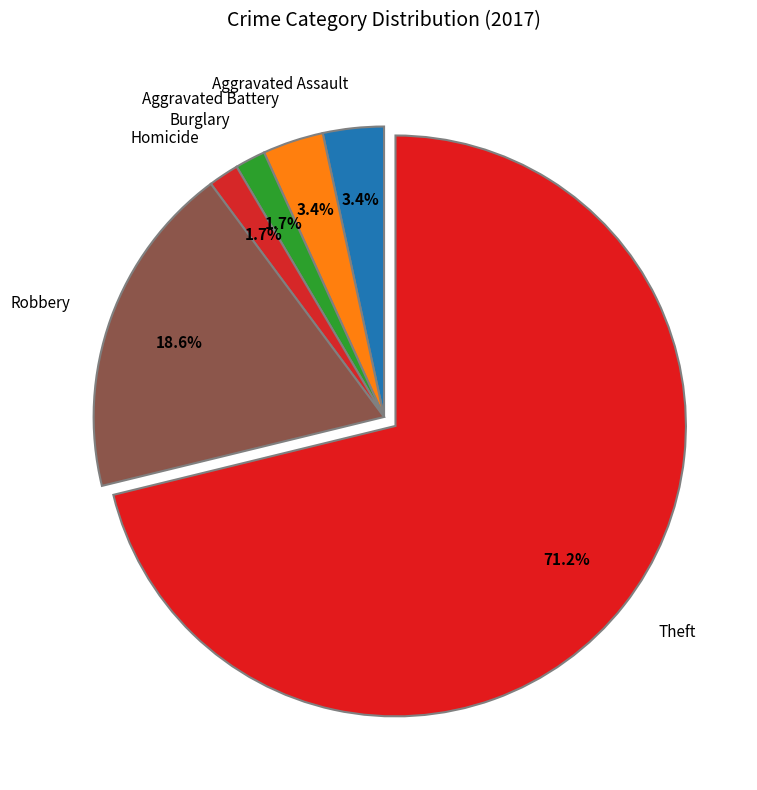

Count the number of slices in the pie.

6